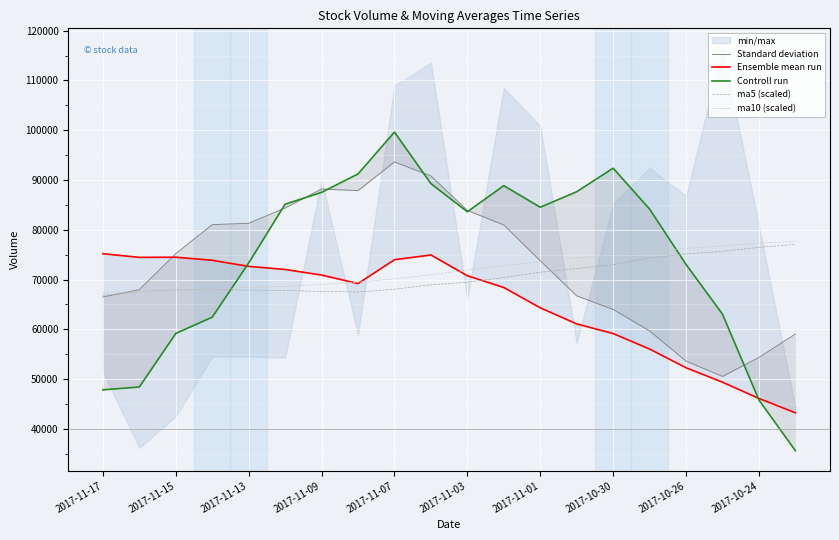

The value of ma5 (scaled) at 2017-11-03 is 69480. True or false?

True